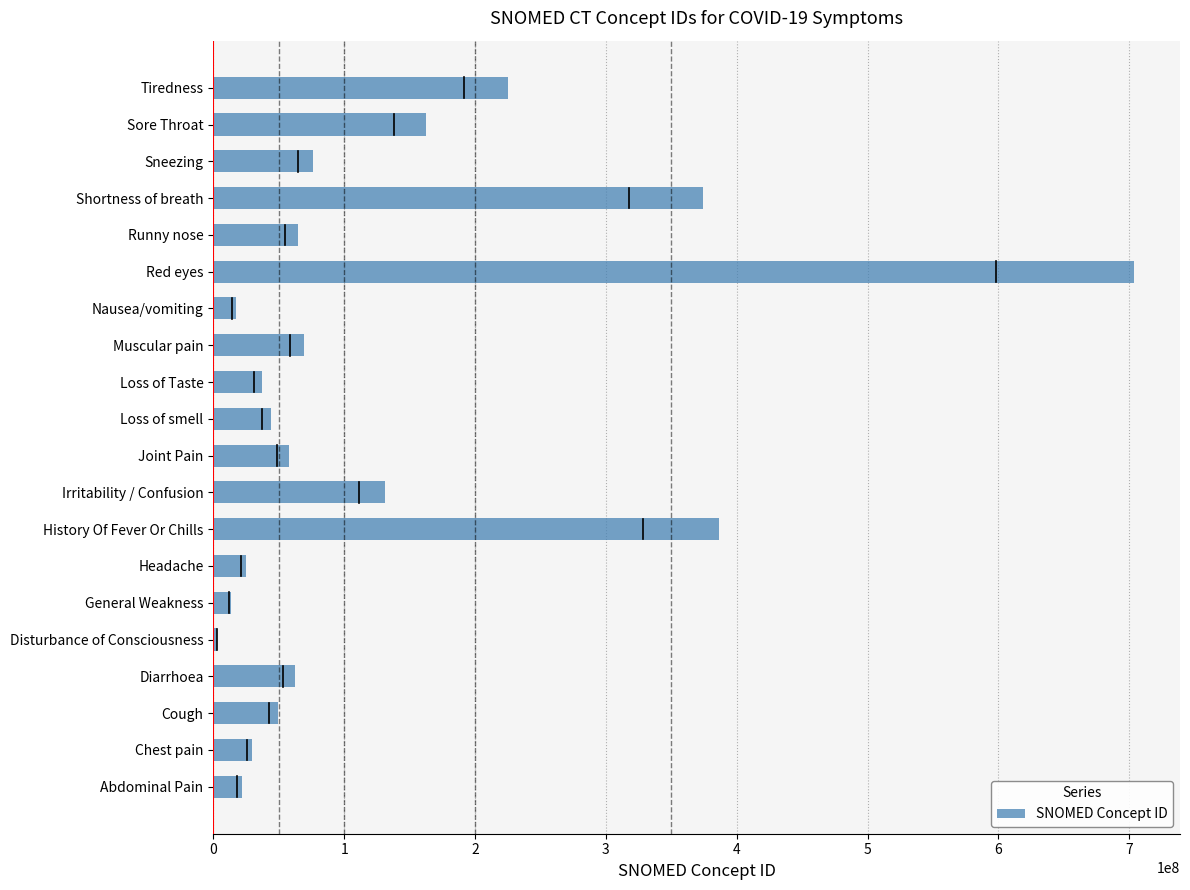

Approximately how many times larger is the value at Joint Pain compared to Cough?

1.2